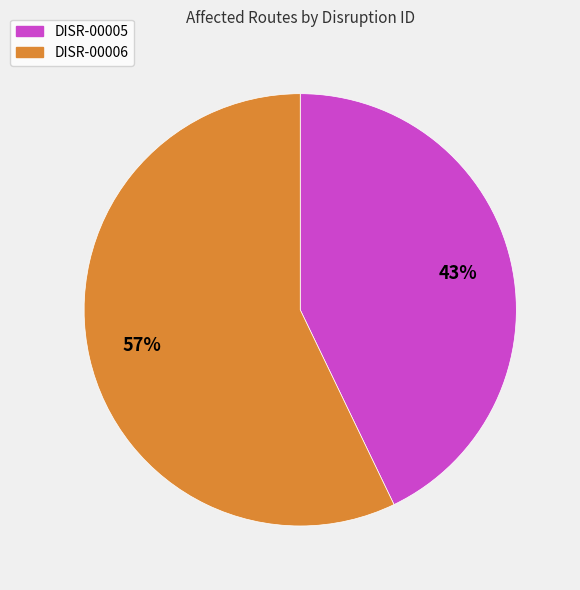

To the nearest percent, what portion does DISR-00006 represent?

57%